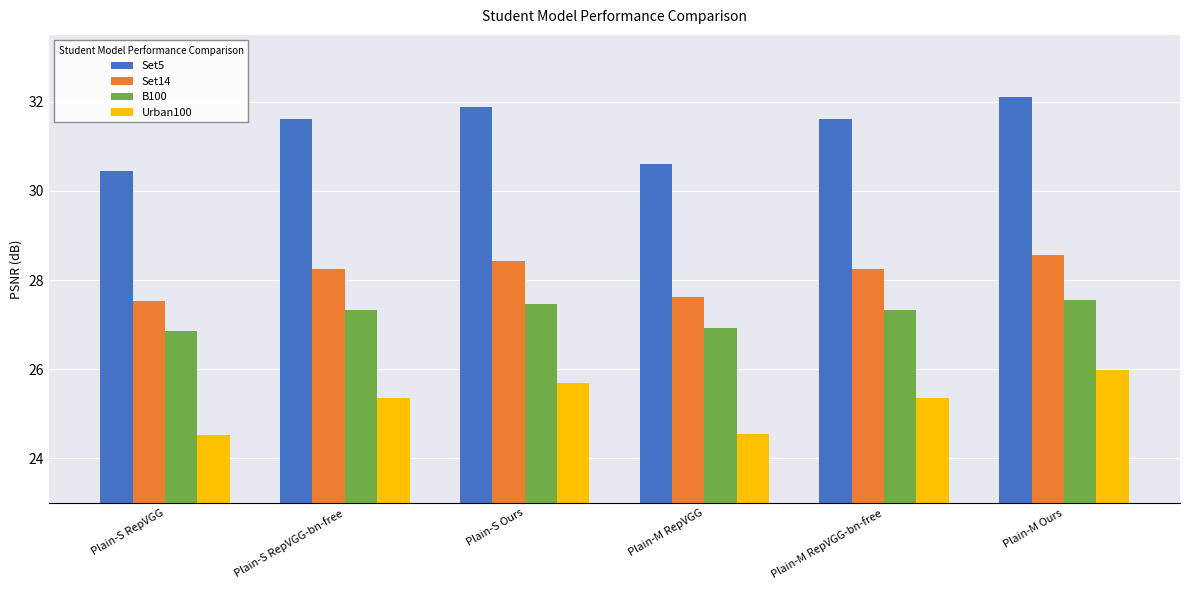

True or false: Urban100 has a value of 11.2 at Plain-M RepVGG.

False